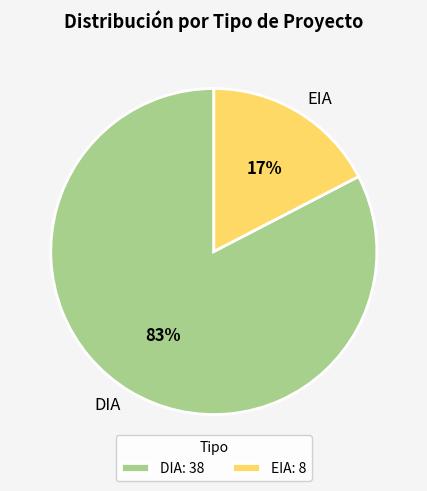

To the nearest percent, what portion does EIA represent?

17%